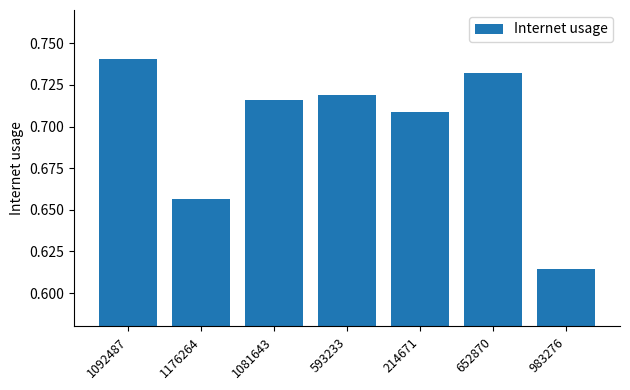

What position from the right is 593233?

4